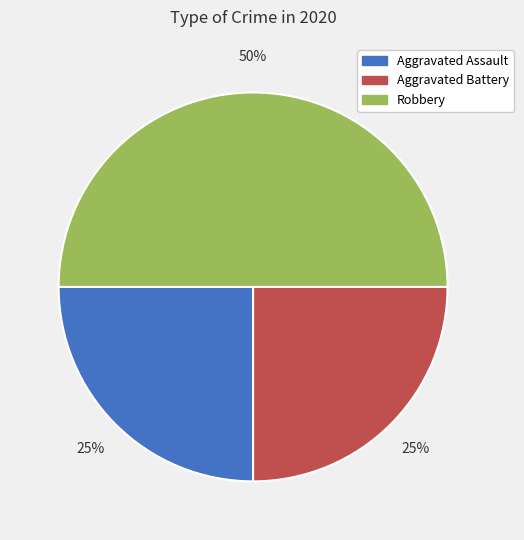

Count the number of slices in the pie.

3